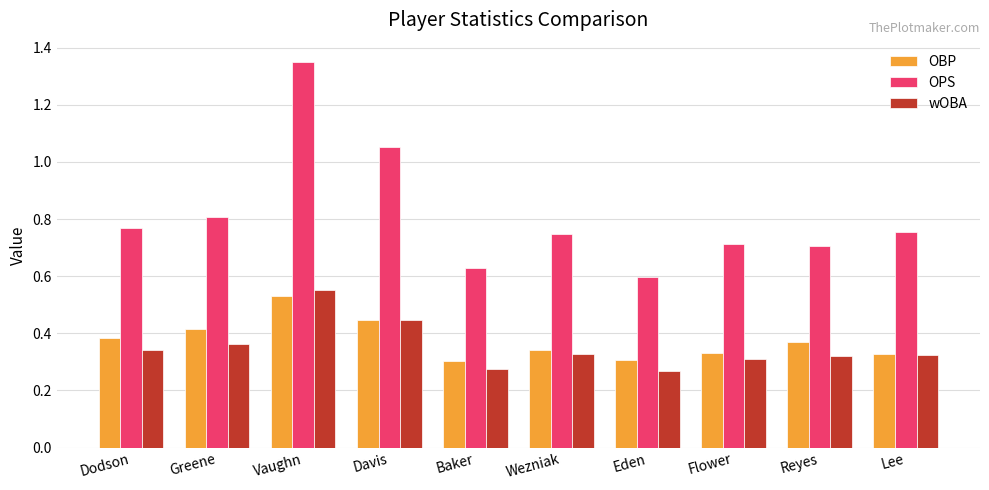

Which series has the largest total across all categories?

OPS